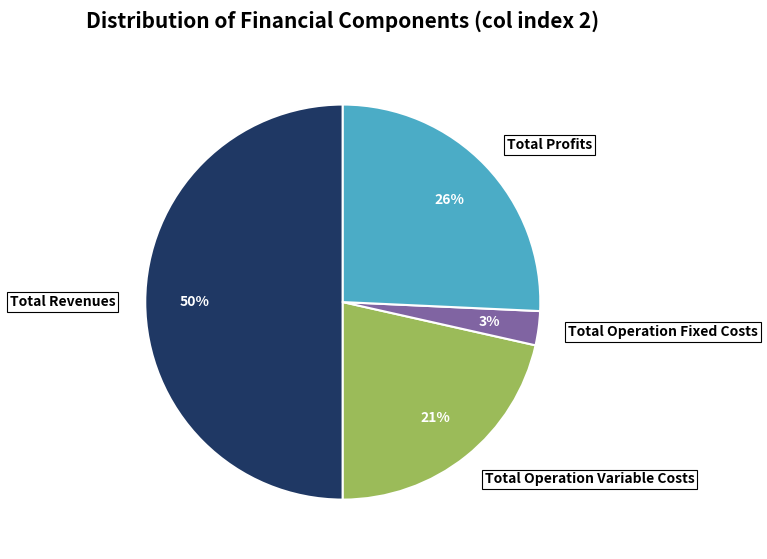

To the nearest percent, what portion does Total Revenues represent?

50%